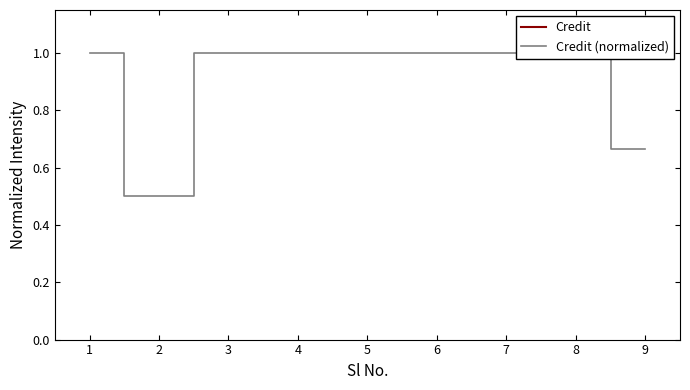

How many categories are shown in the chart?

9